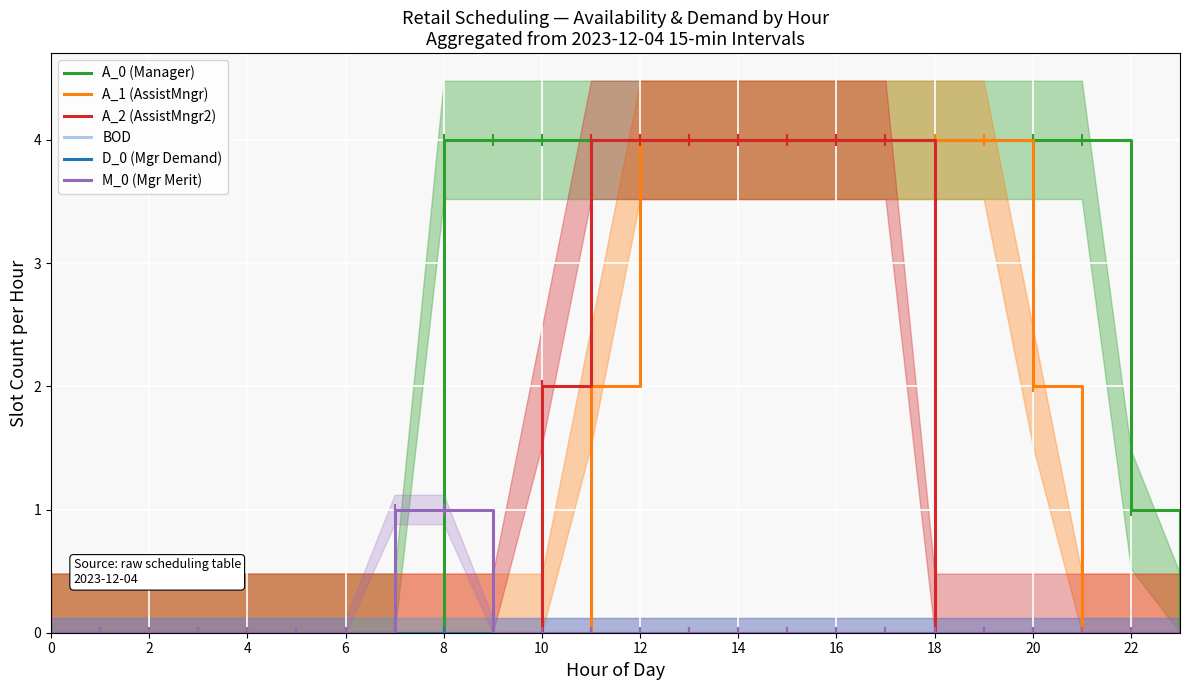

Which label corresponds to the largest value in the chart?

8